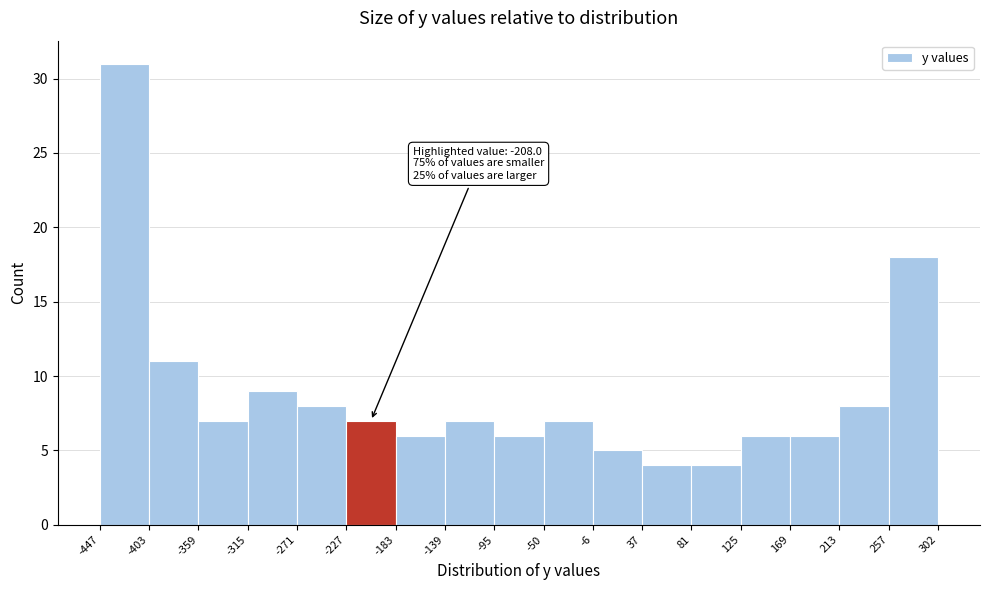

Over which range of the x-axis is the bar tallest?

-447 to -403